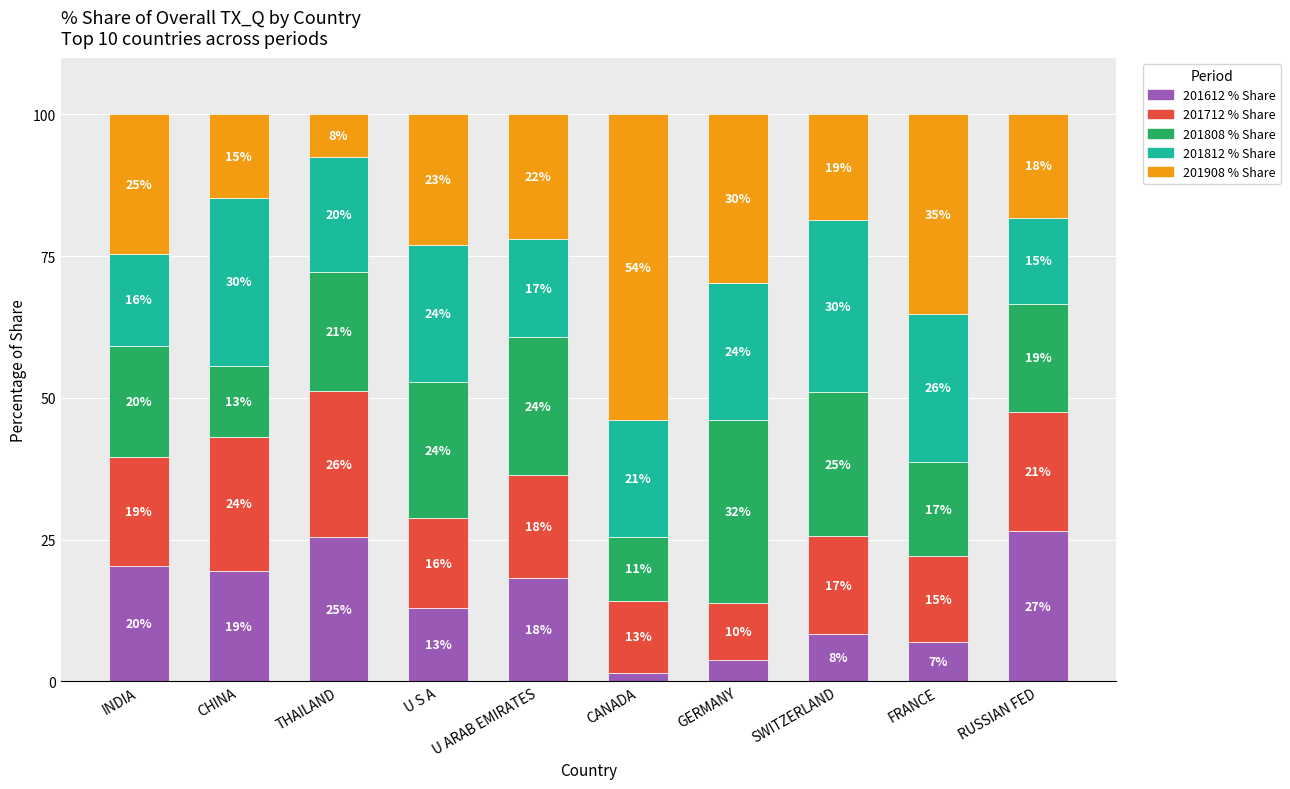

Does the chart contain stacked bars?

Yes